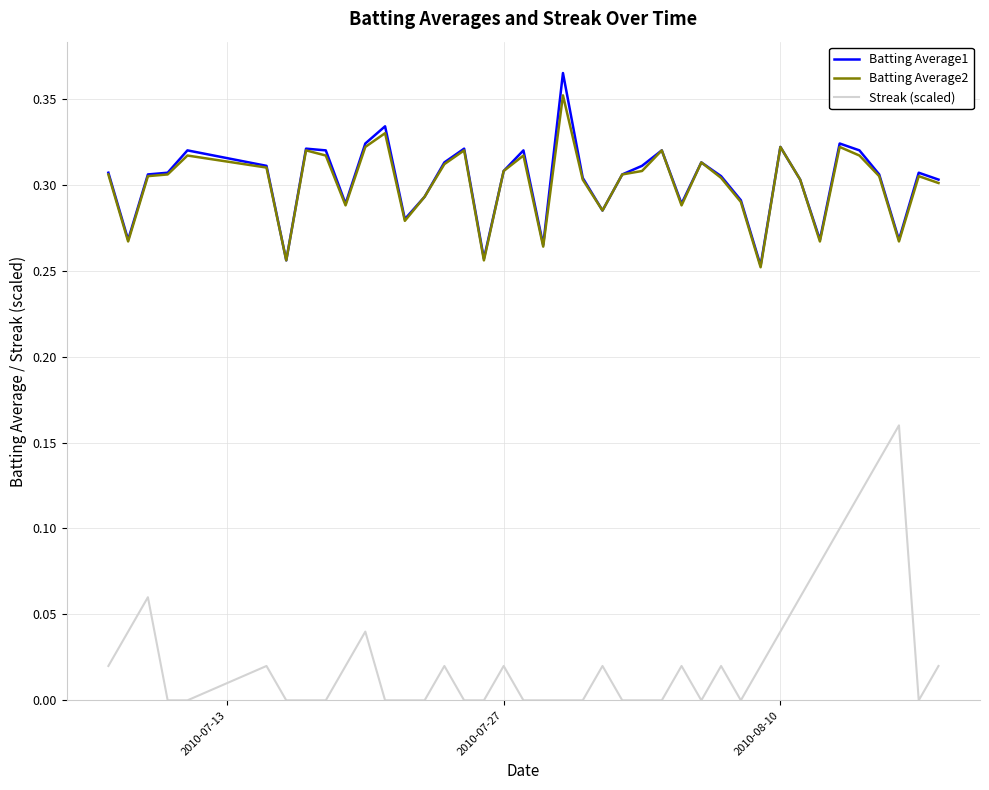

True or false: Batting Average2 and Streak (scaled) intersect in this chart.

False